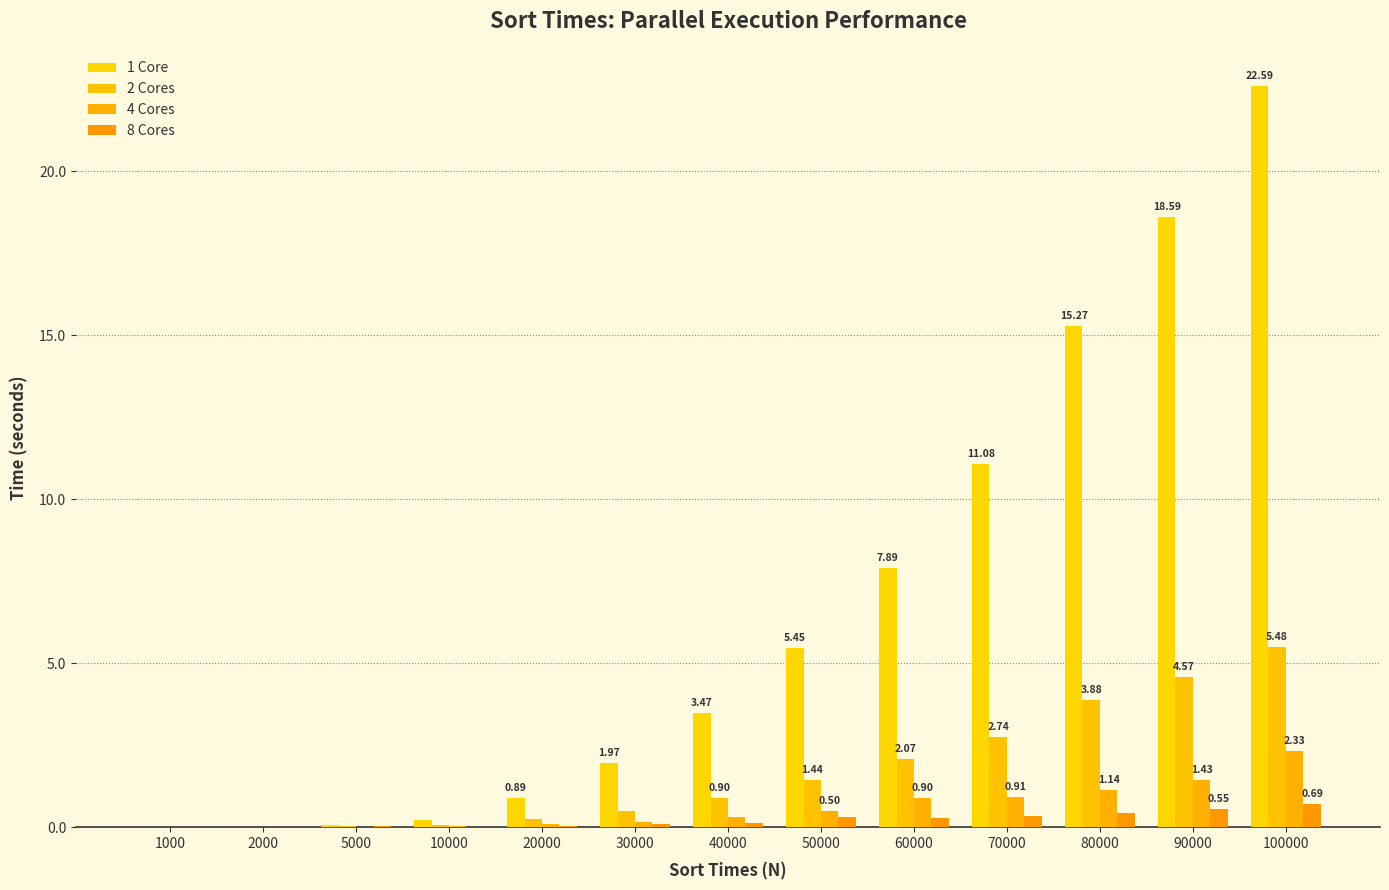

At which category is the sum across all series the highest?

100000